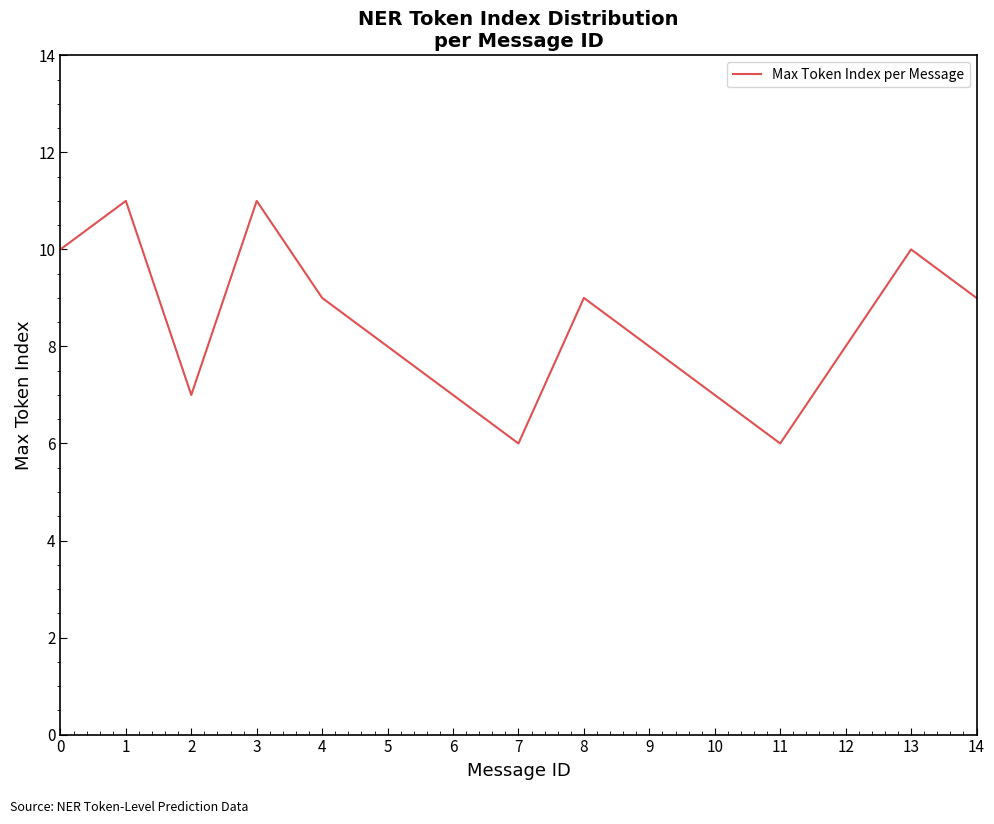

Approximately how many times larger is the value at 10 compared to 5?

0.9